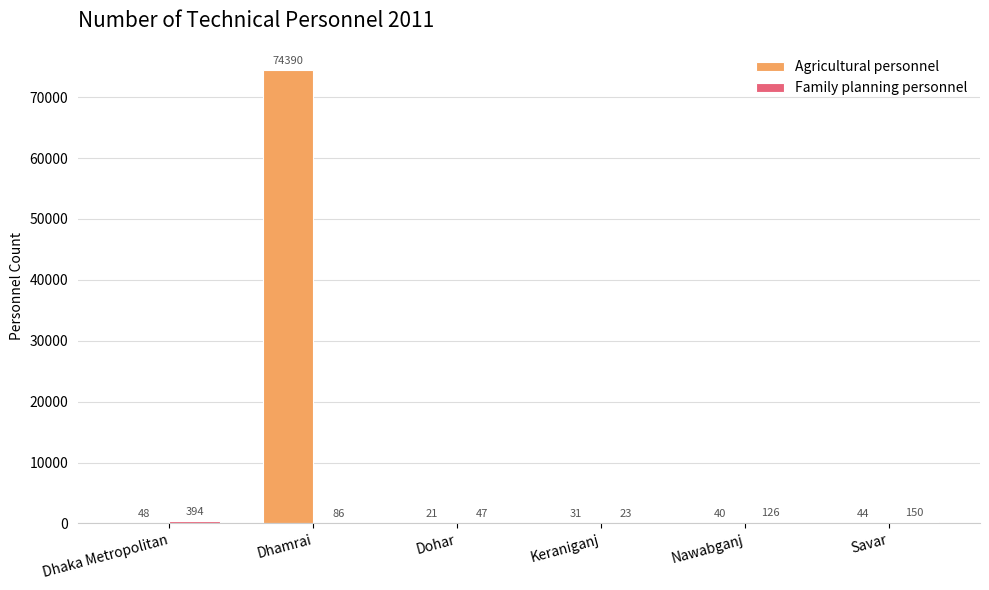

What is the maximum value shown in the chart?

74390